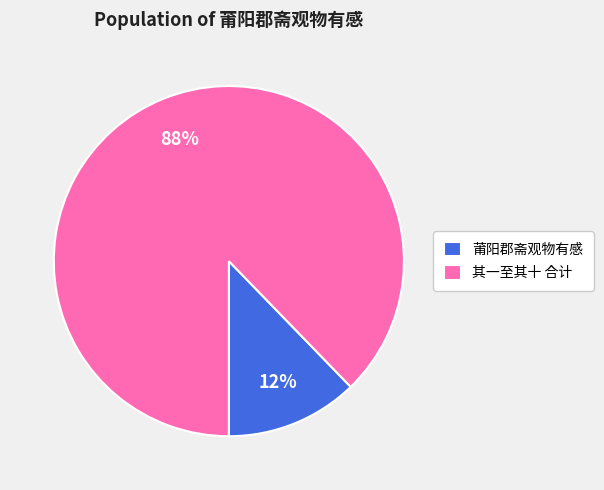

How many slices are in this pie chart?

2